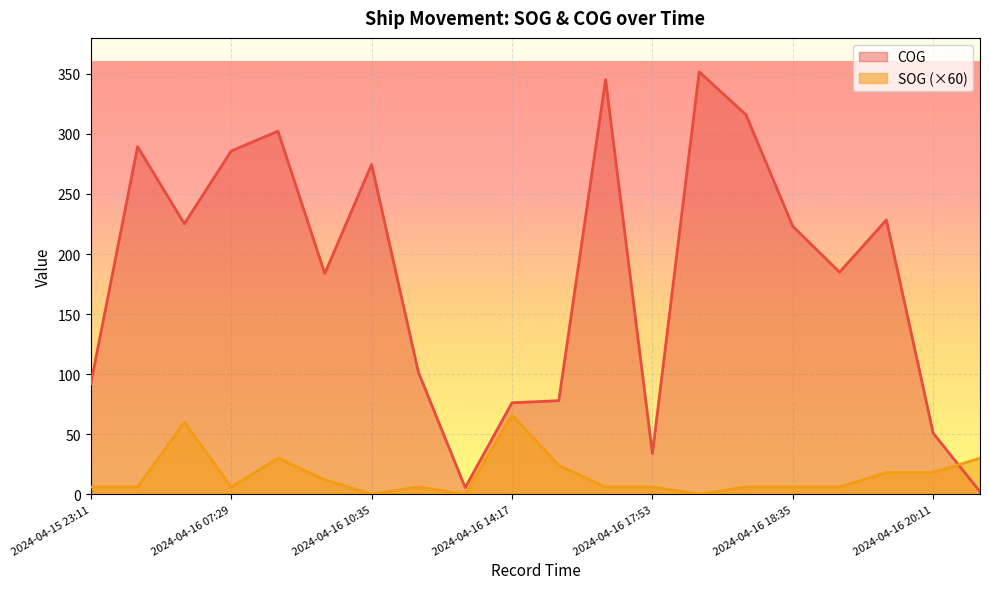

Which label corresponds to the largest value in the chart?

2024-04-16 18:11